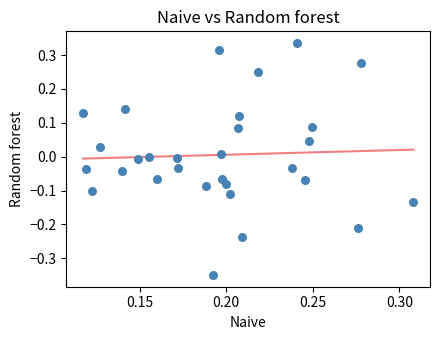

What is the range of Y values (max minus min)?

0.7